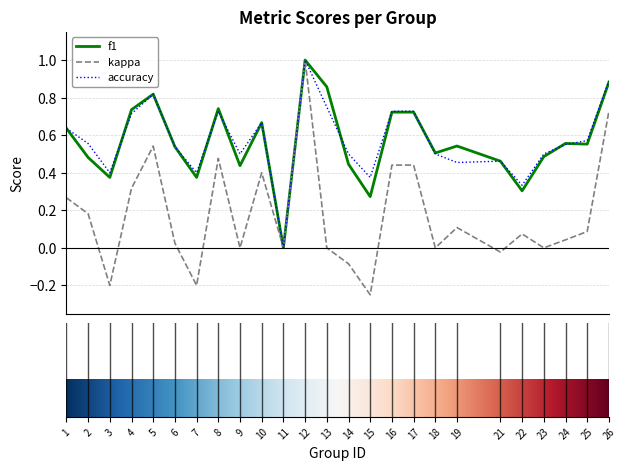

Is this an area chart (filled region under the line)?

No